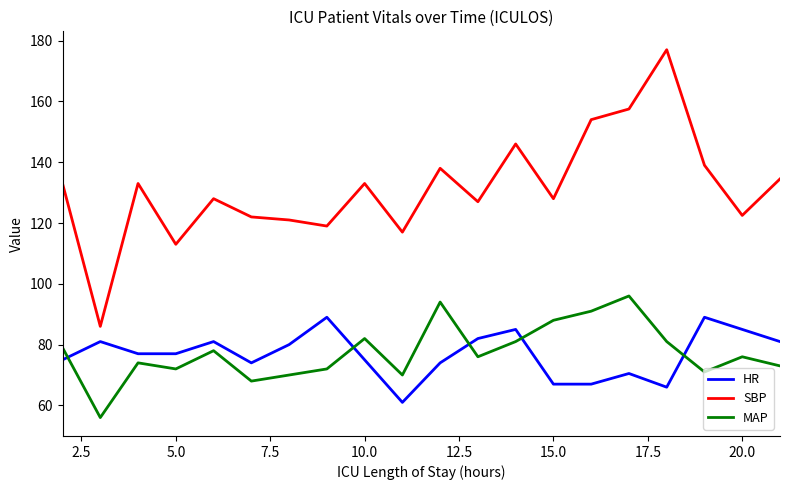

True or false: SBP and HR intersect in this chart.

False